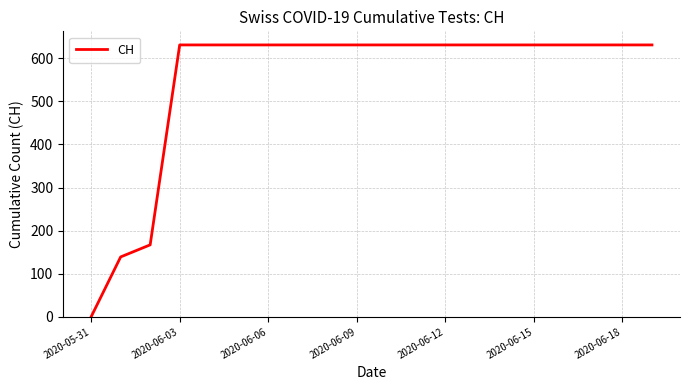

What is the difference between the maximum and minimum values?

631